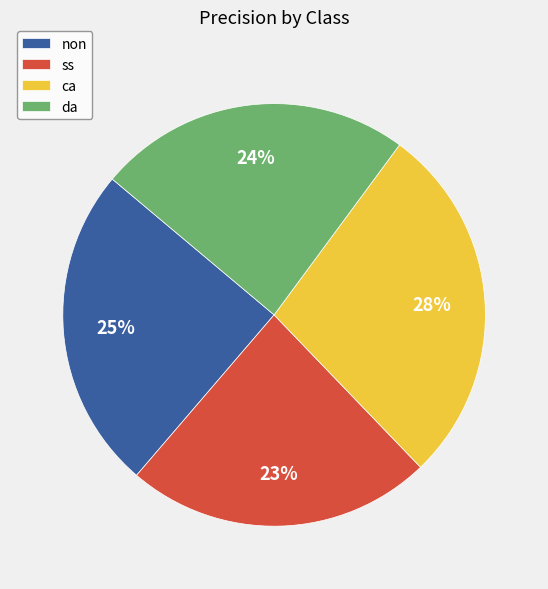

Count the number of slices in the pie.

4